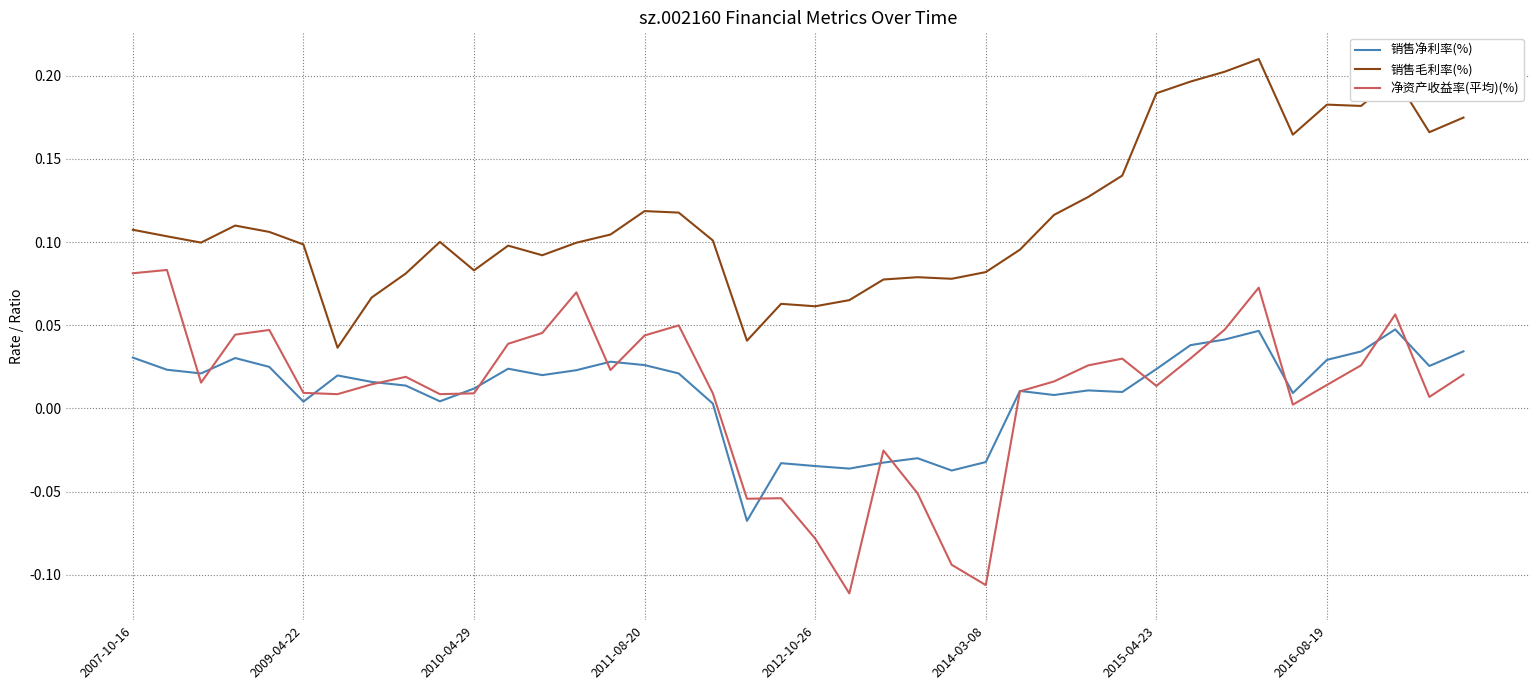

Rank the series by their maximum value, from lowest to highest.

销售净利率(%), 净资产收益率(平均)(%), 销售毛利率(%)